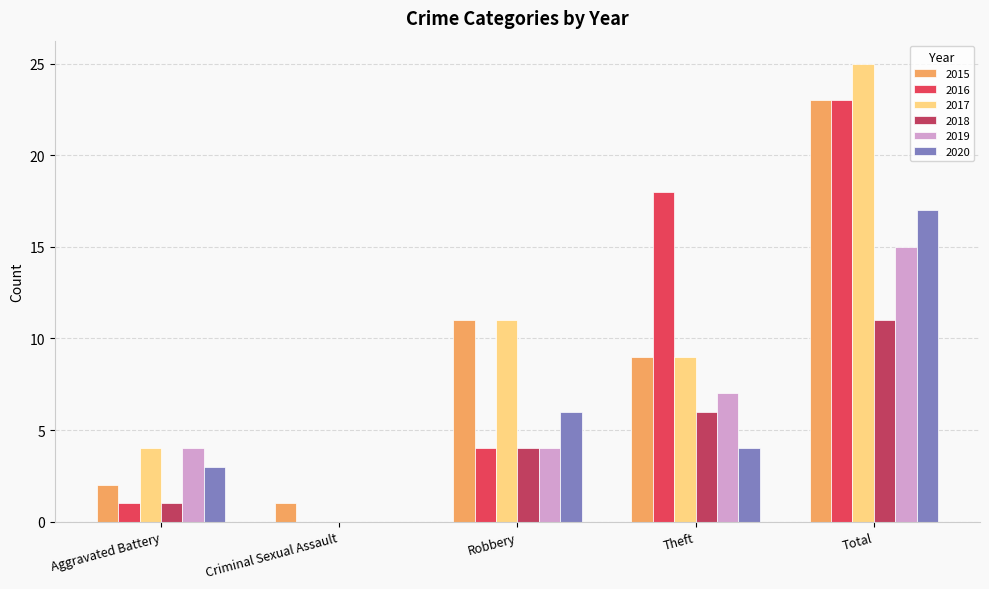

What is the sum of all 2018 values?

22